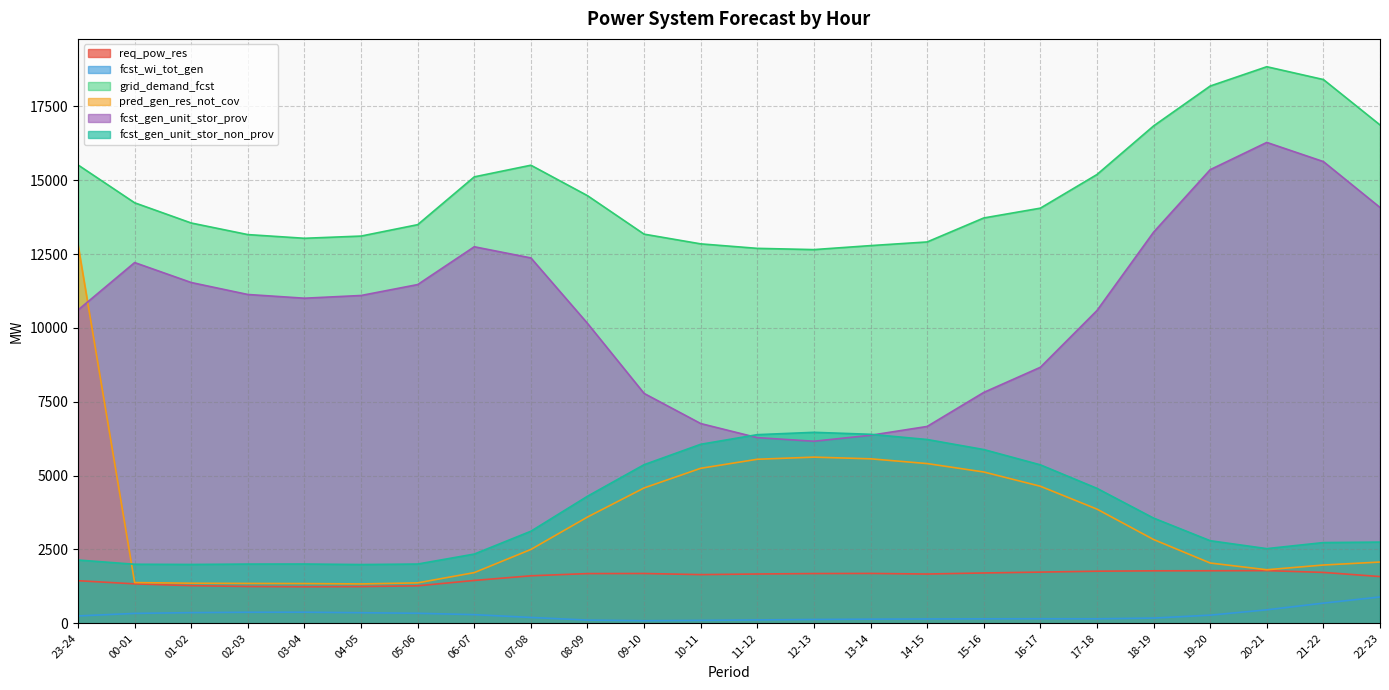

How many data points in fcst_wi_tot_gen are less than 250?

12